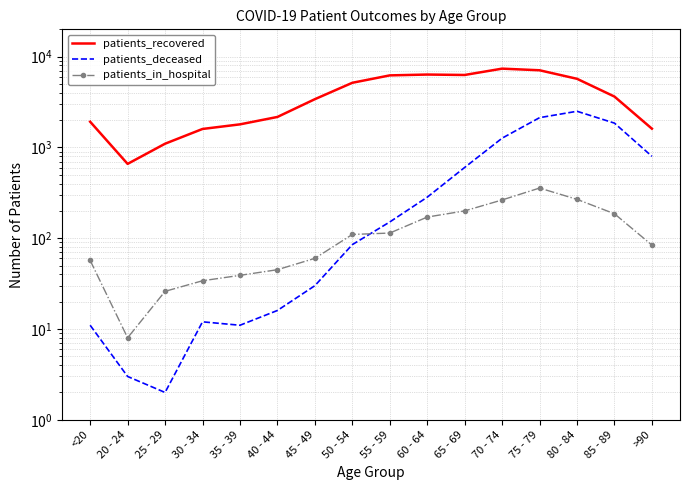

What is the label of the 4th point from the left?

30 - 34